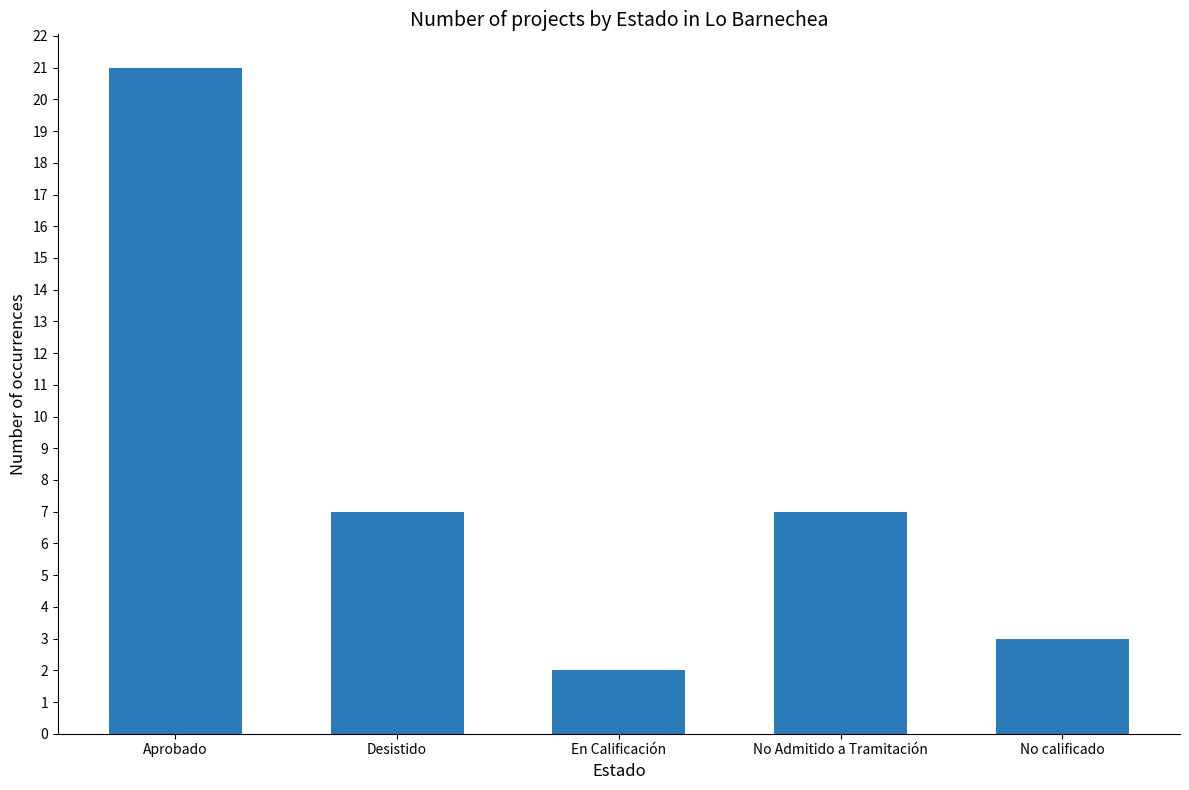

What position from the right is No calificado?

1